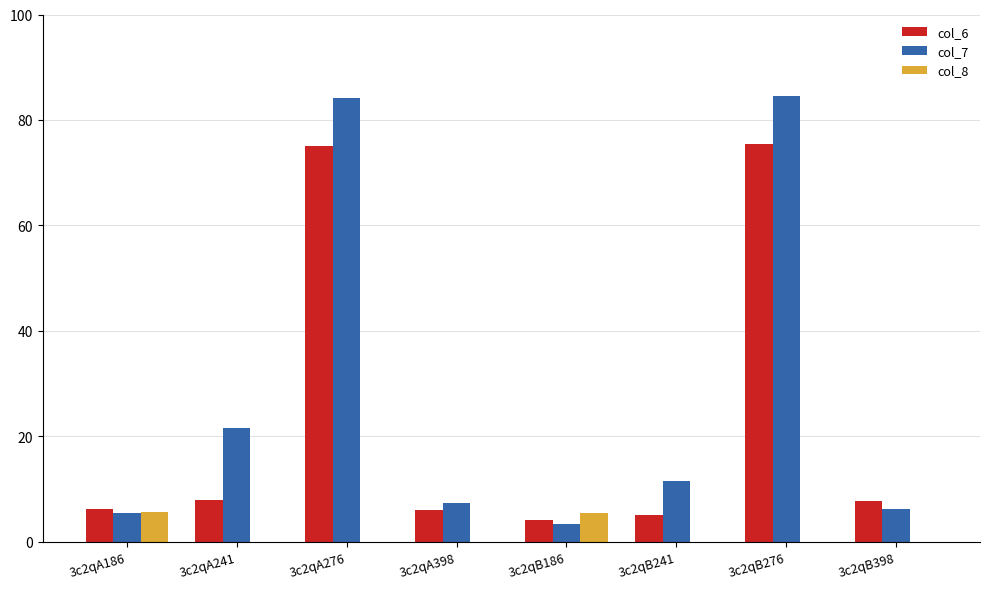

What is the maximum value shown in the chart?

84.5